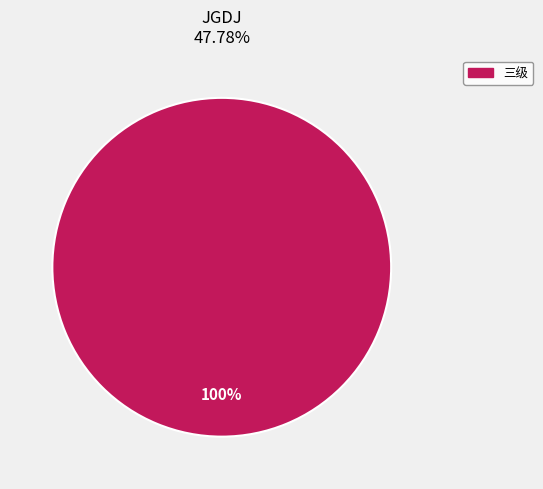

Is there any slice that represents more than half of the pie?

Yes